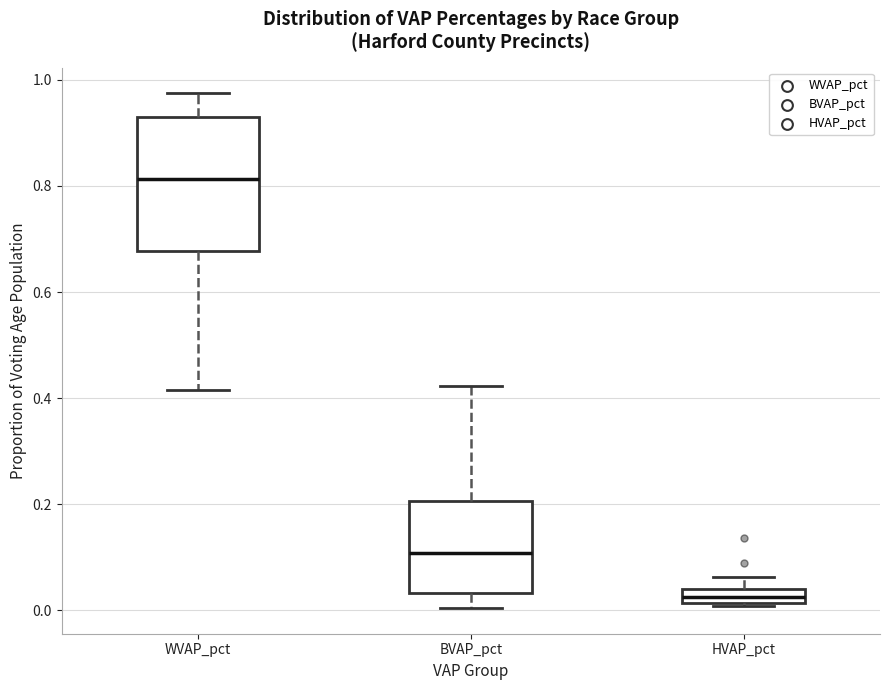

Which box has the highest median line?

WVAP_pct